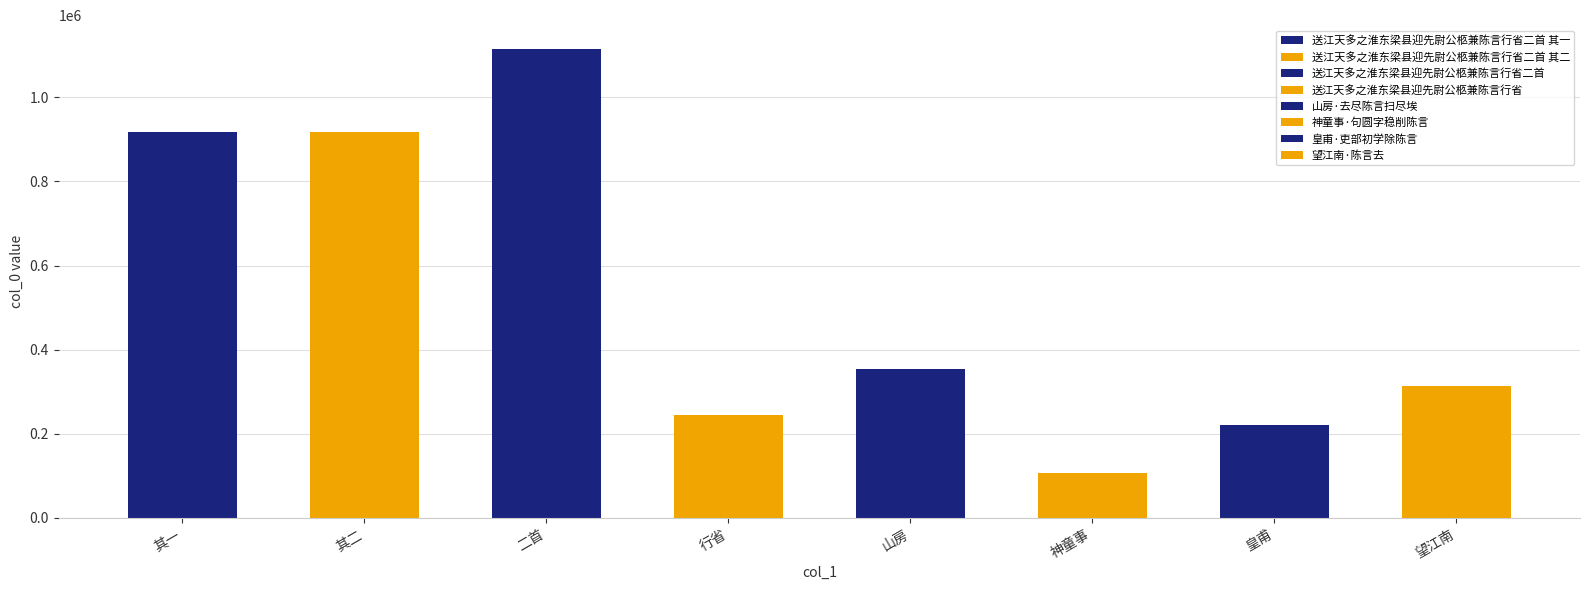

What is the difference between the second highest and second lowest values?

698461